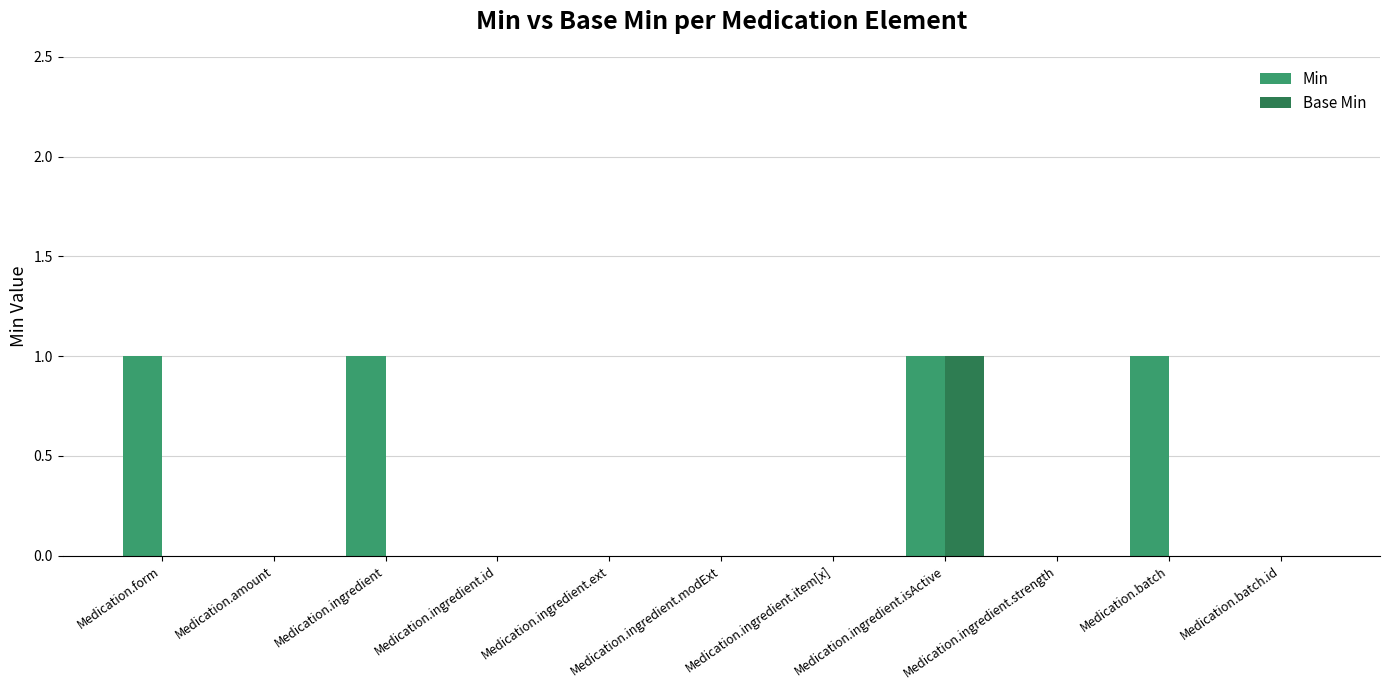

True or false: Base Min has a value of 0 at Medication.batch.id.

True